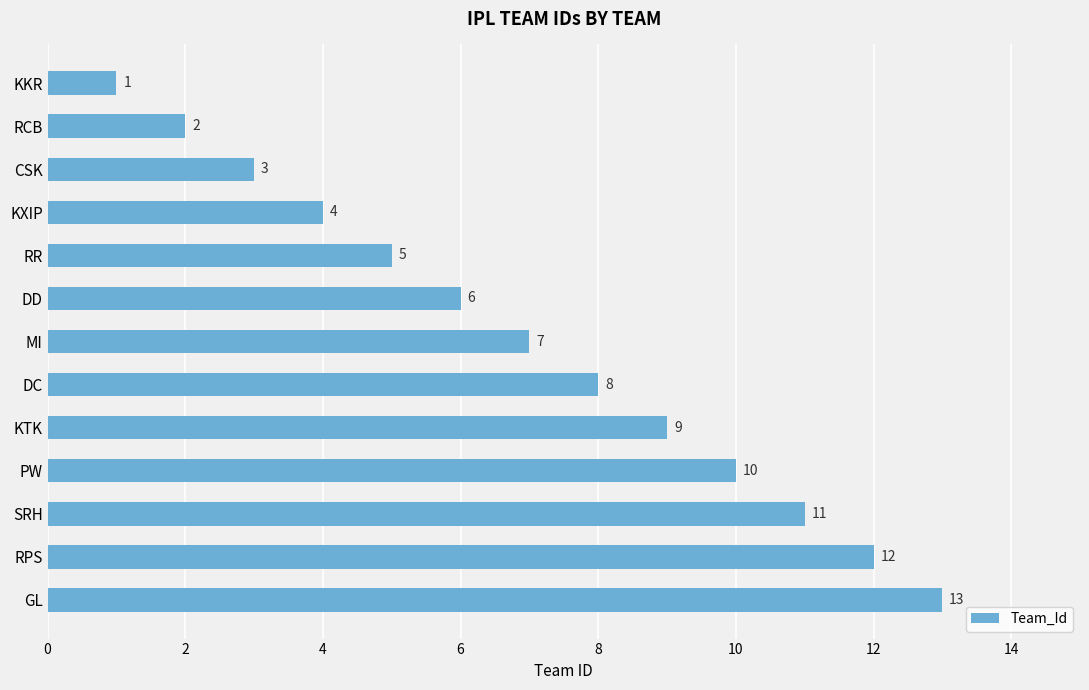

What is the sum of all values?

91